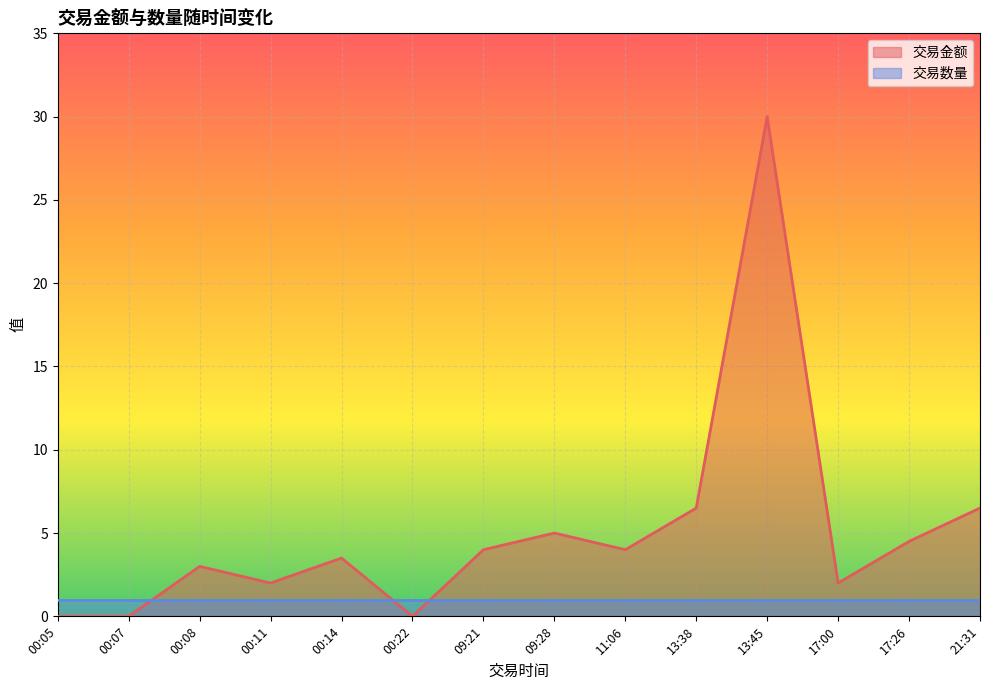

What position from the left is 00:05?

1